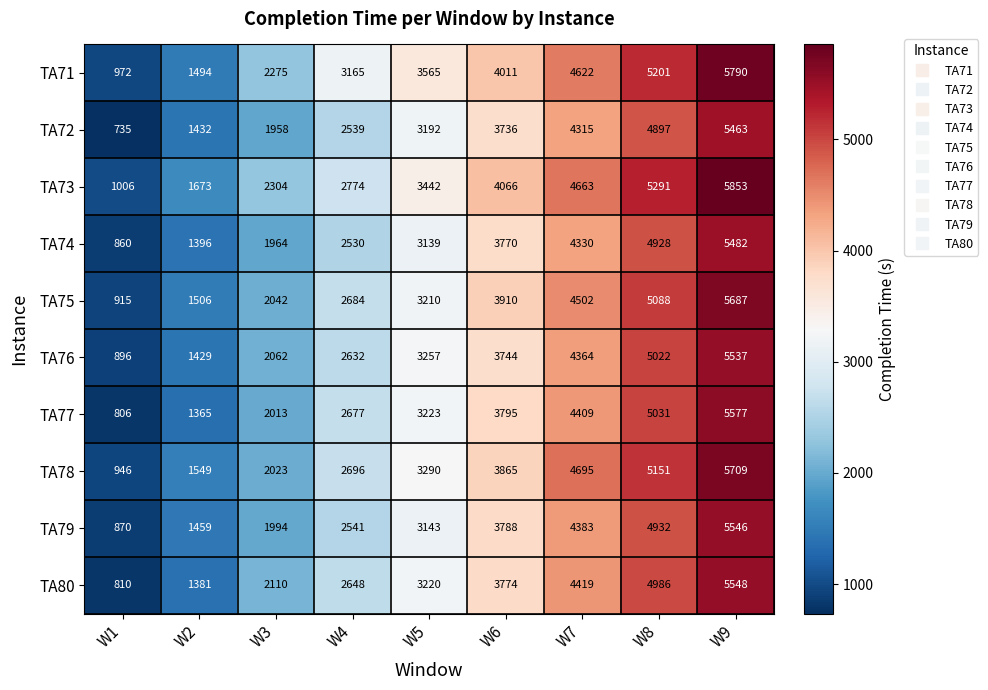

How many series are shown in this chart?

10